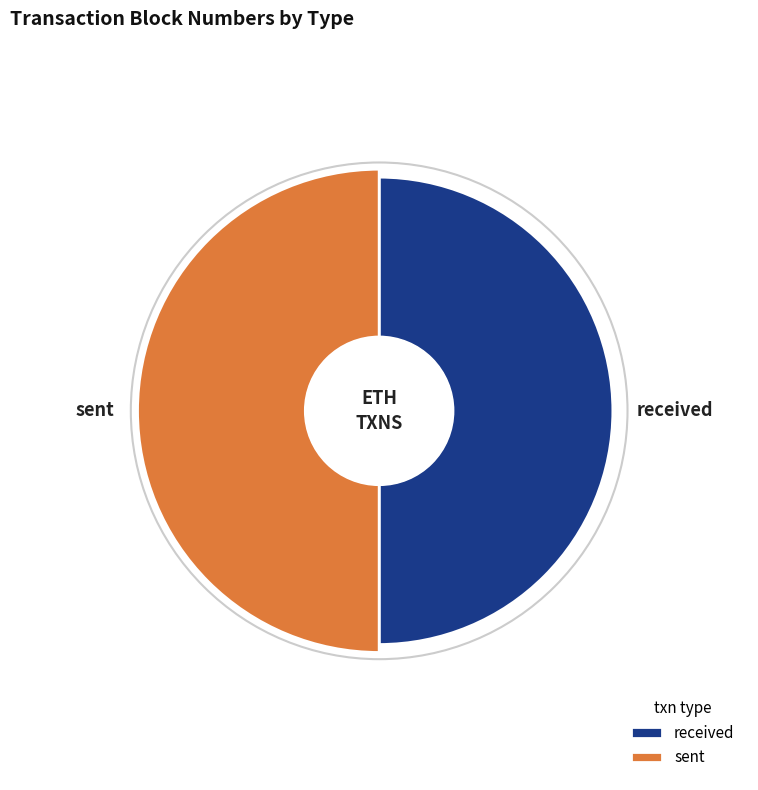

To the nearest percent, what portion does sent represent?

51%